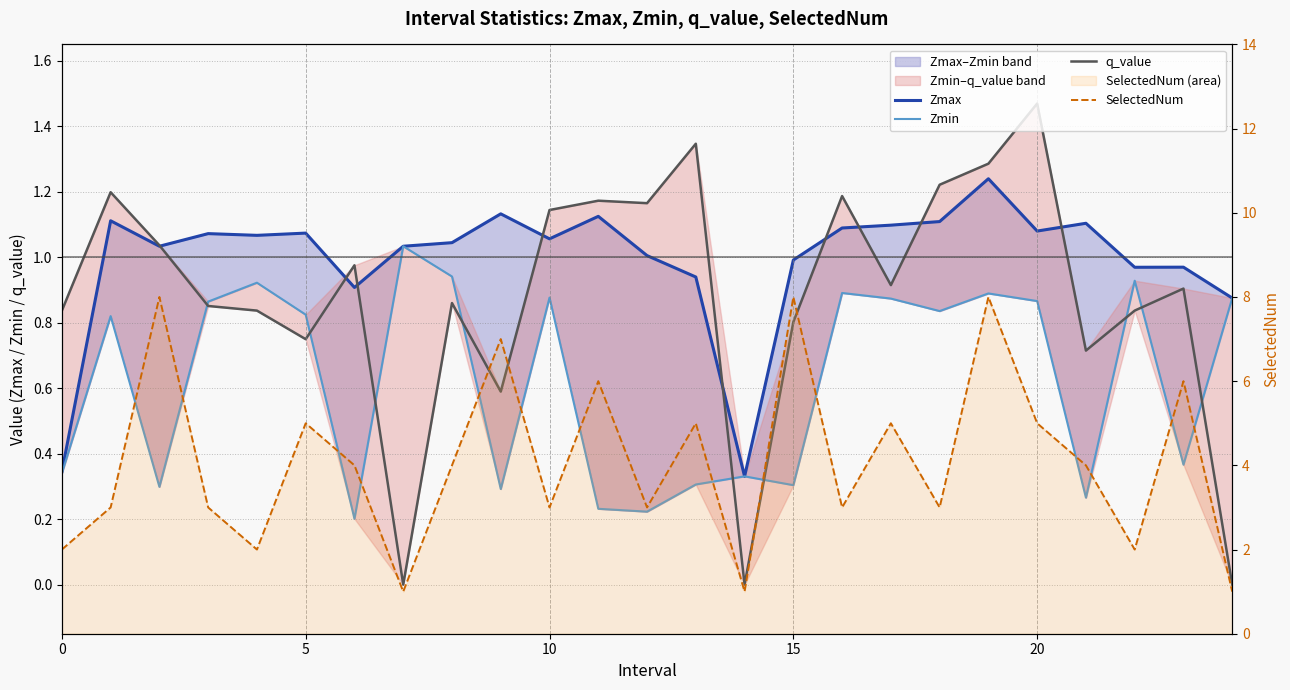

The value of q_value at 24 is 0.0. True or false?

True